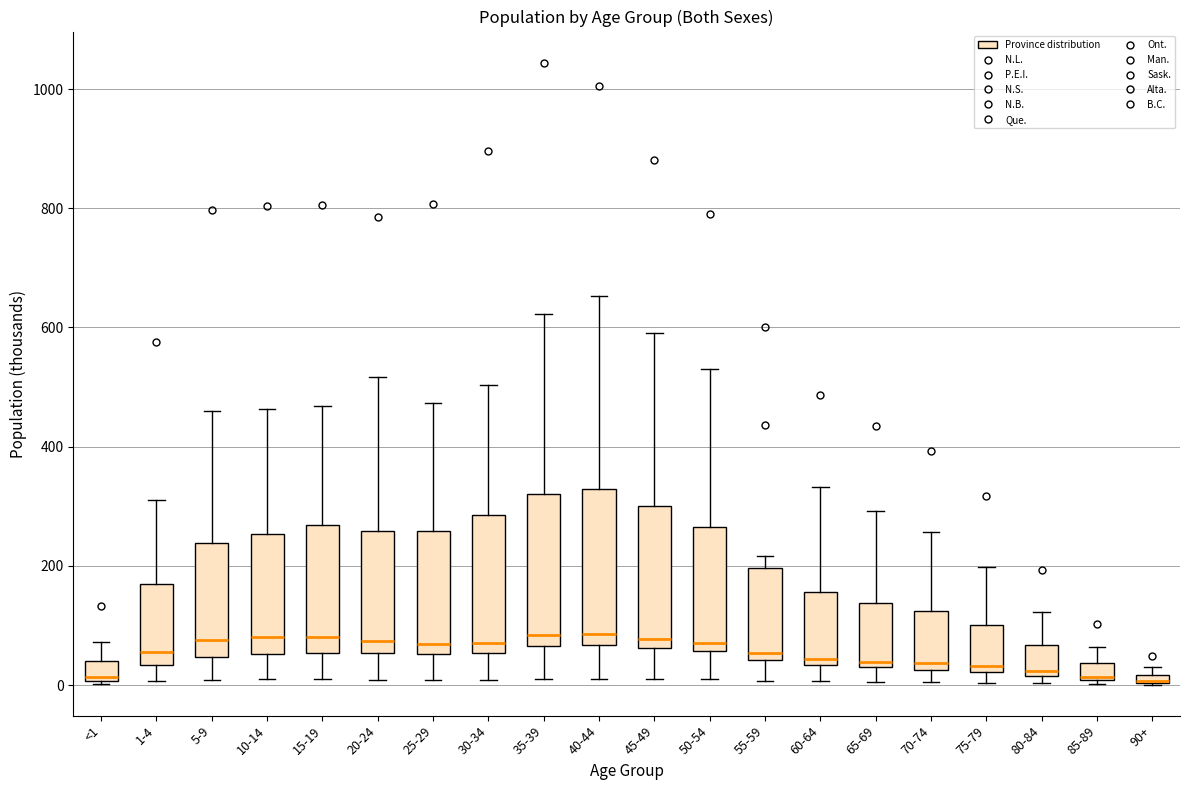

Where does the upper whisker of the box for 1-4 end on the y-axis? The values are not printed on the chart, so give them approximately, as read against the axis.

300